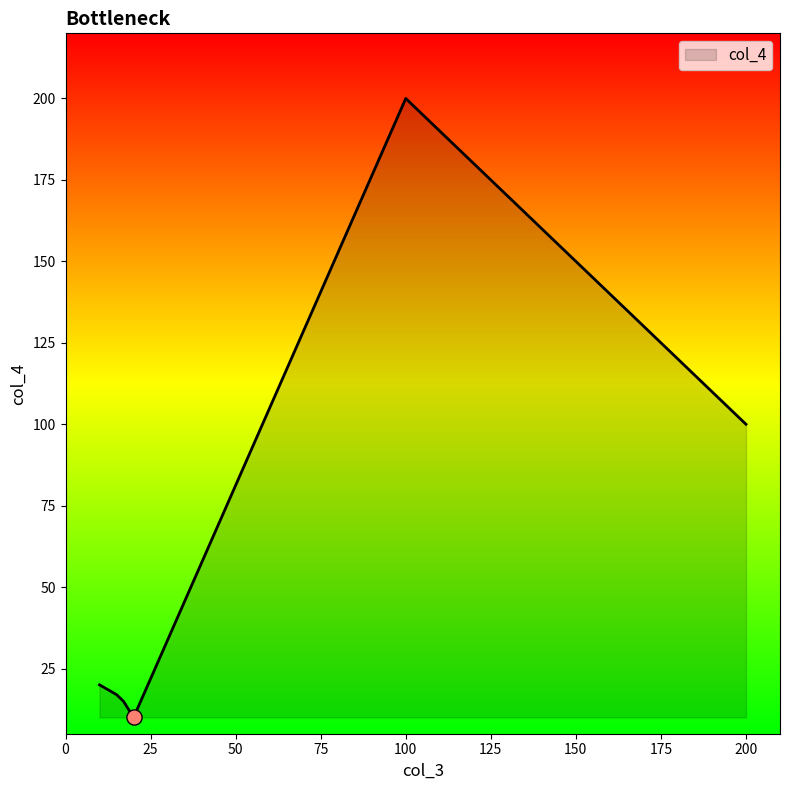

True or false: there are more than 0 points higher than both neighbors.

True